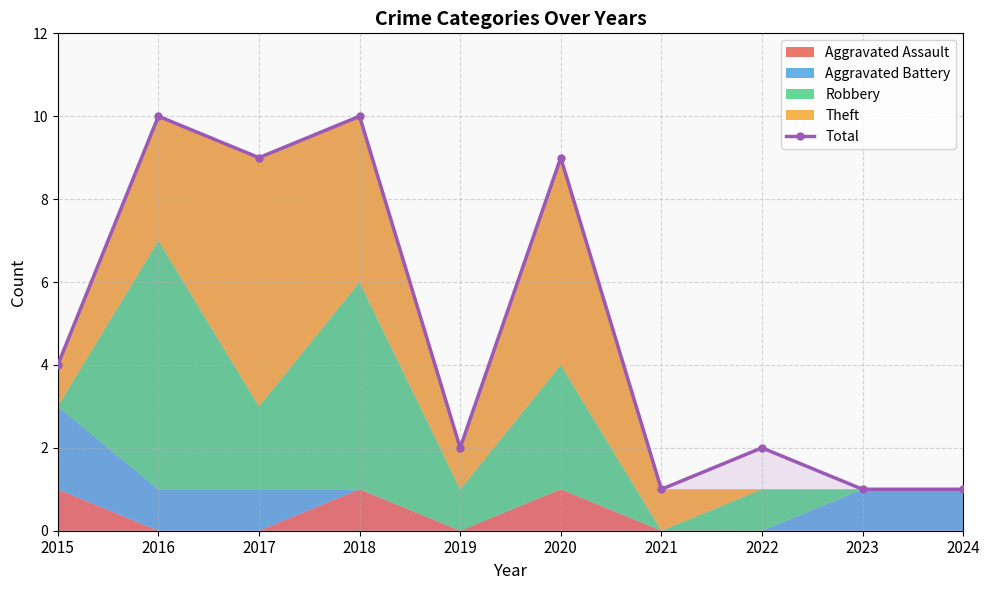

What is the difference between the second highest and second lowest values?

9